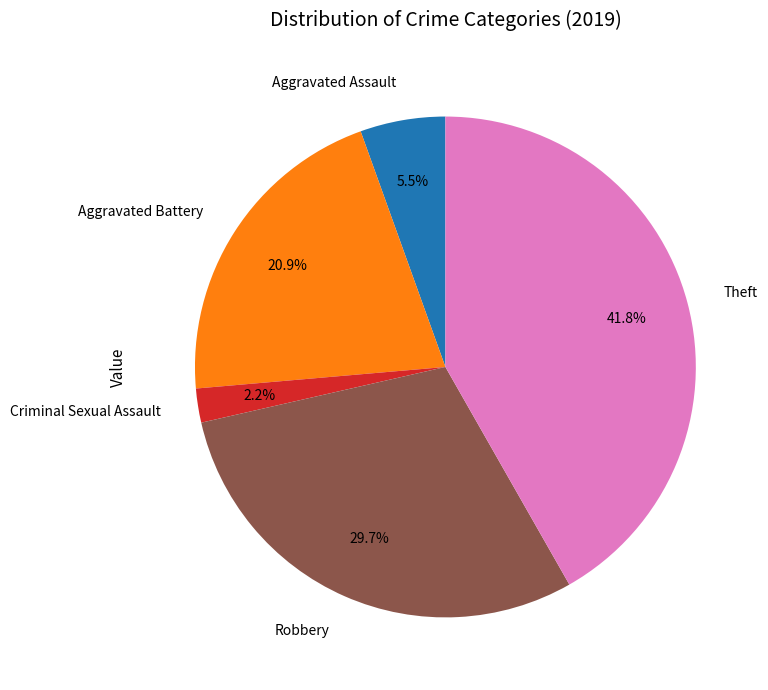

Count the number of slices in the pie.

5